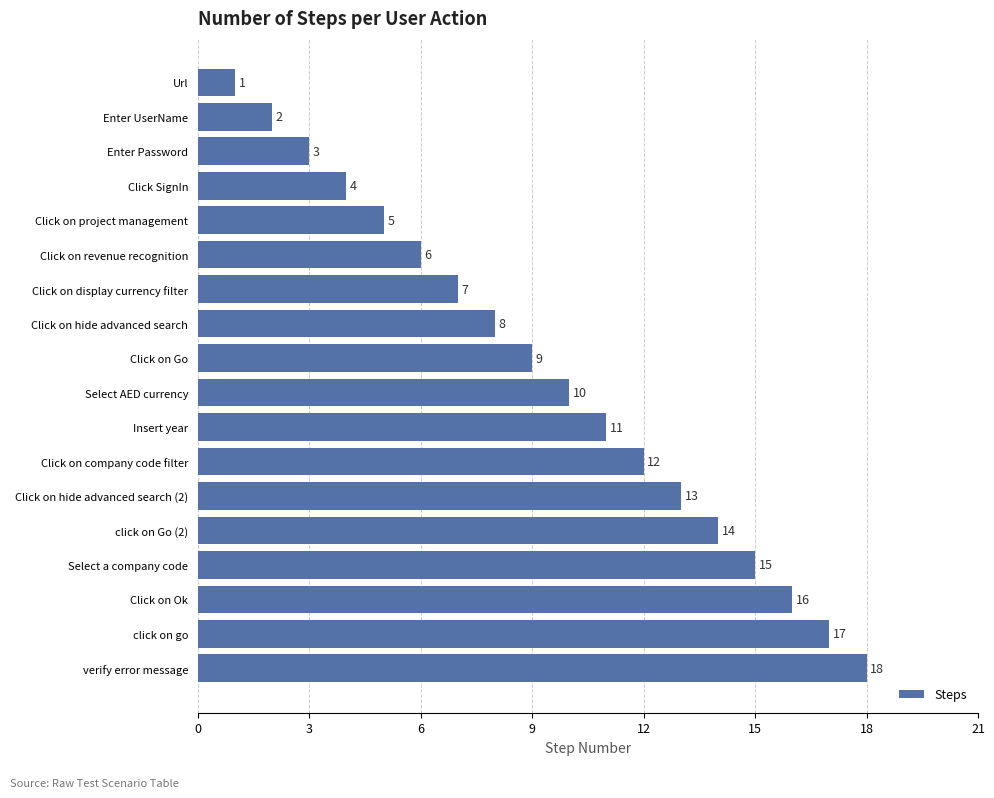

The chart shows a value of 0 at Url. True or false?

False